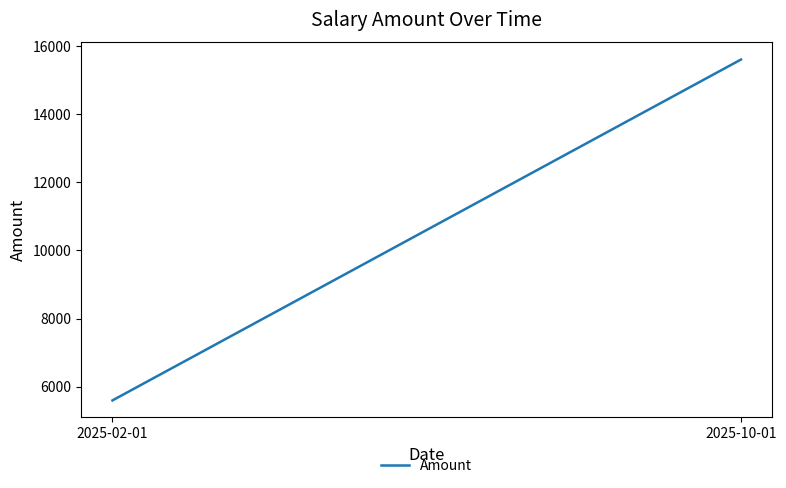

Rank the categories by value from highest to lowest.

2025-10-01, 2025-02-01